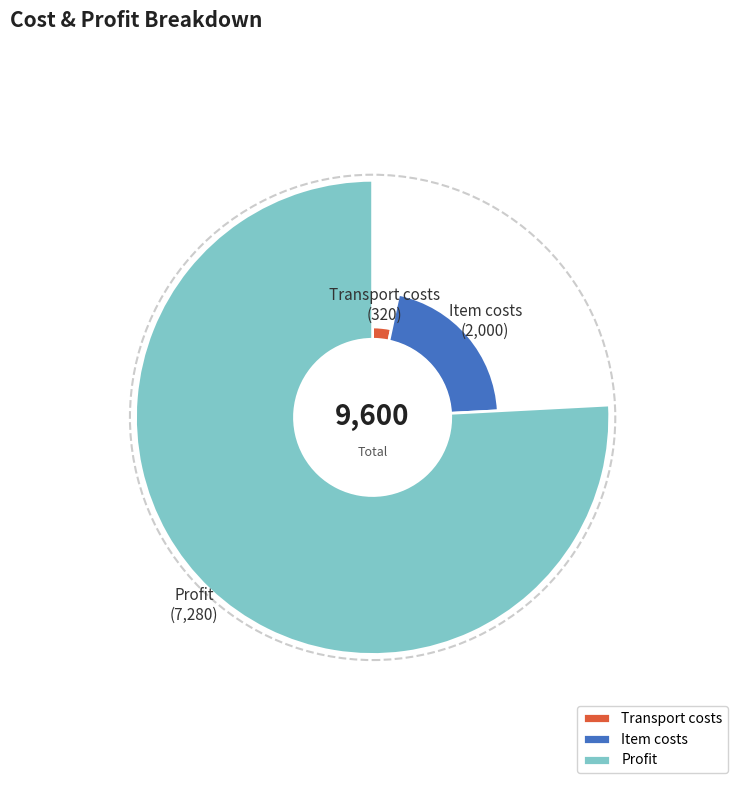

Is there any slice that represents more than half of the pie?

Yes